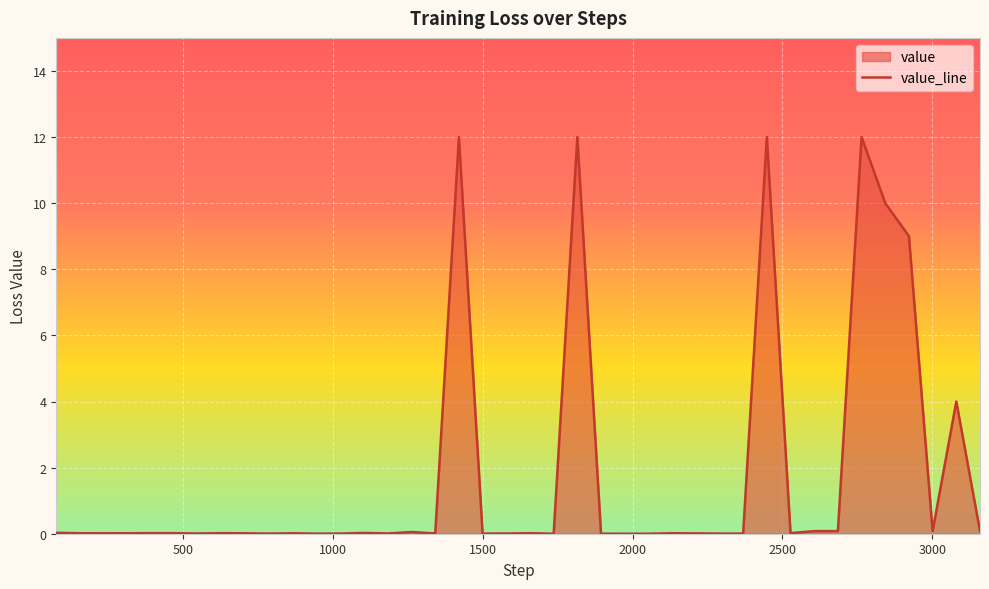

What is the difference between the maximum and minimum values?

12.0